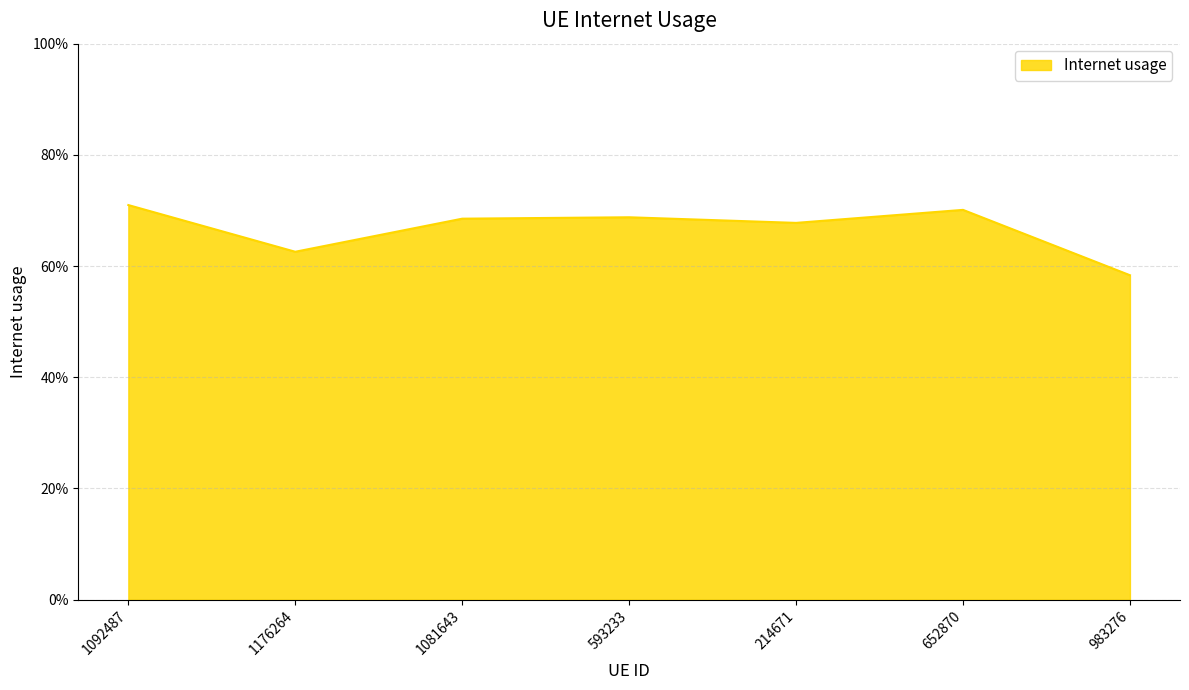

Does the chart have visible grid lines?

Yes